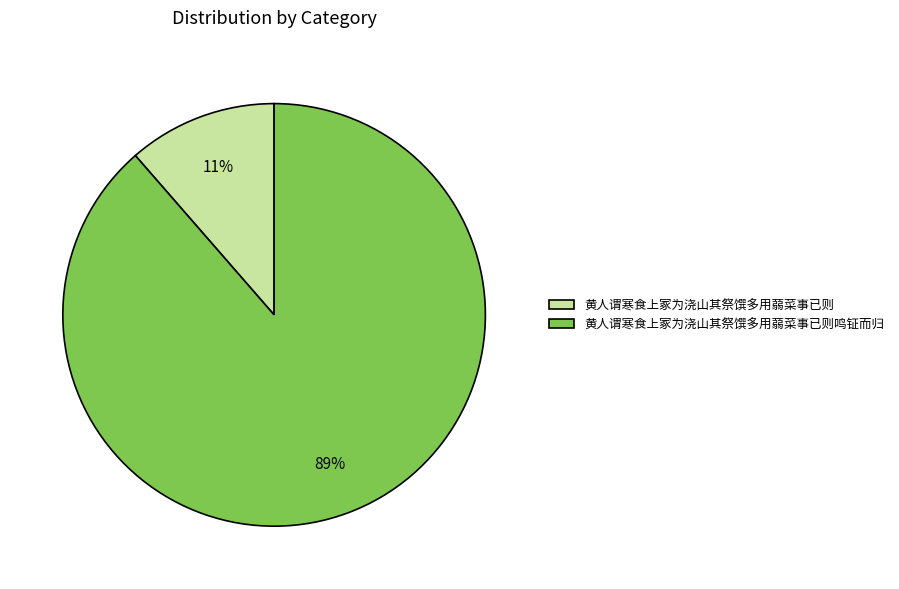

How many segments does this pie chart have?

2